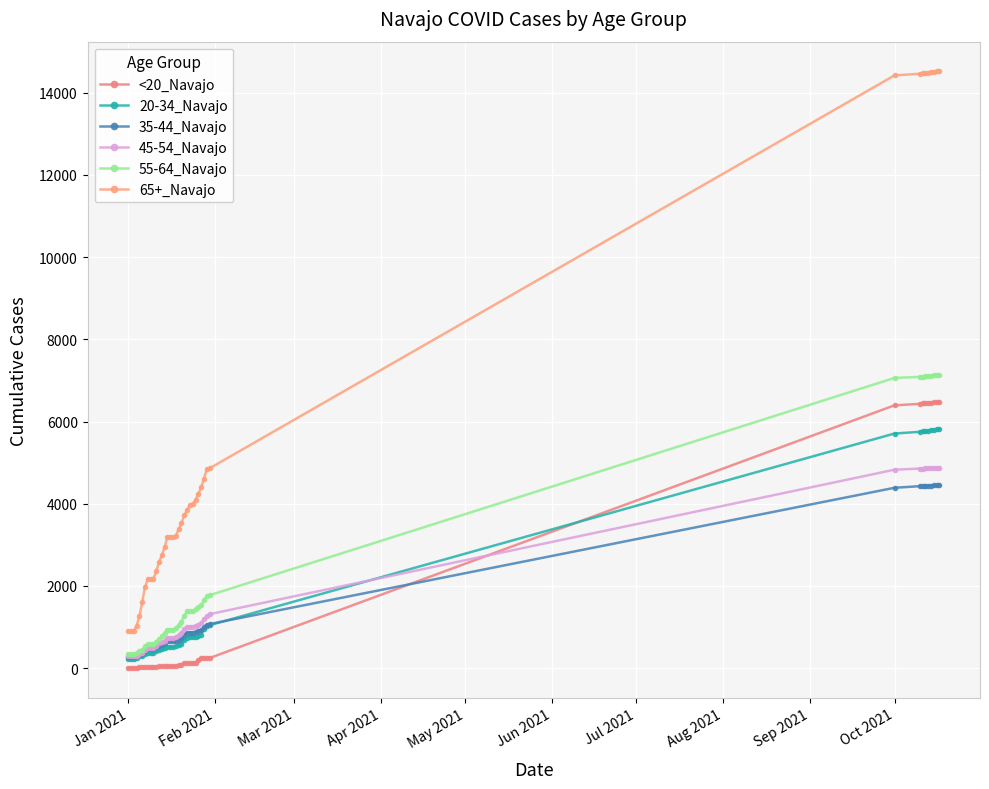

How many categories are shown in the chart?

39